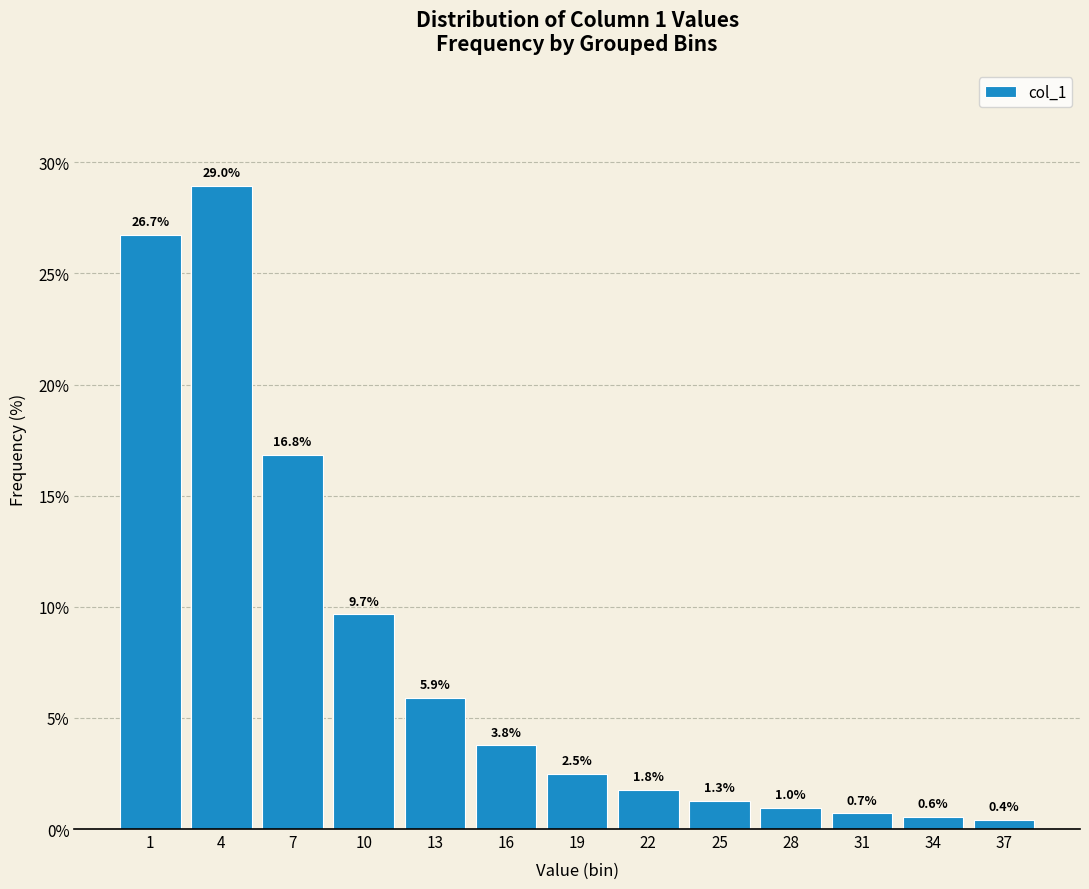

Reading right to left, transcribe all the data shown in this chart.

0.4	0.6	0.7	1.0	1.3	1.8	2.5	3.8	5.9	9.7	16.8	29.0	26.7